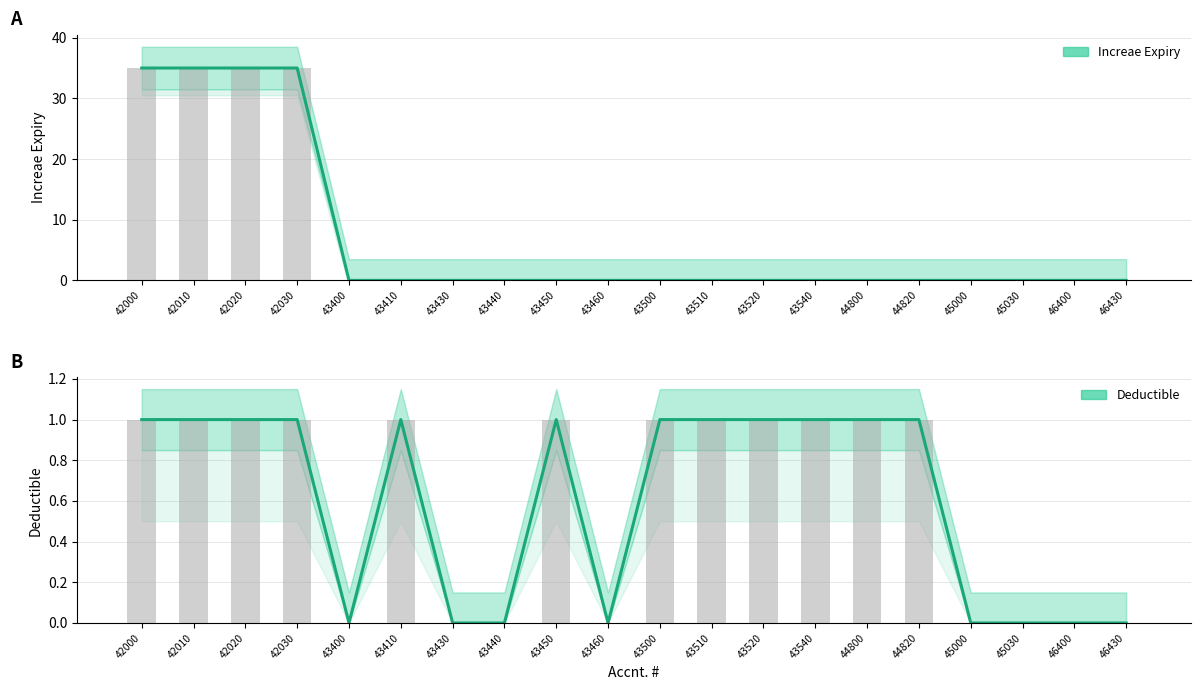

What is the difference between the maximum and second lowest values in the Deductible series?

1